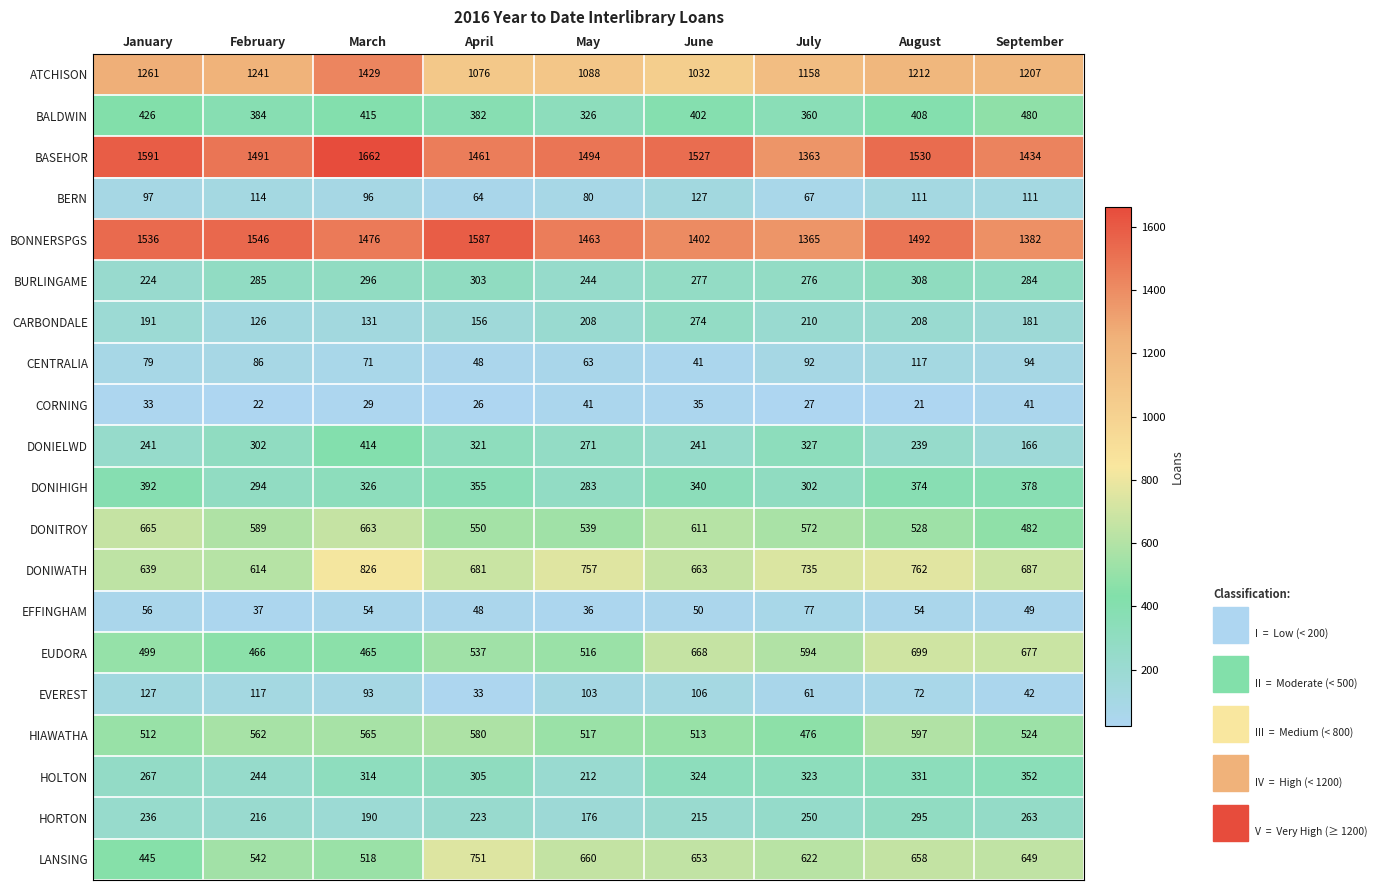

How many categories are shown in the chart?

9